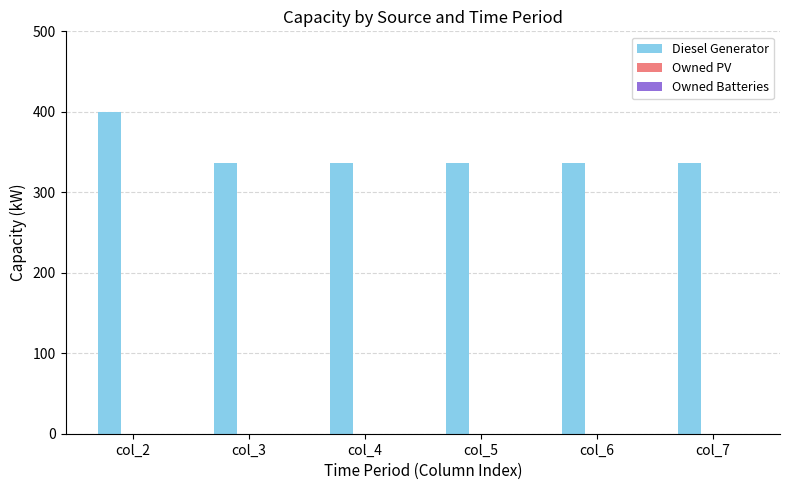

What is the difference between the values at col_2 and col_4?

64